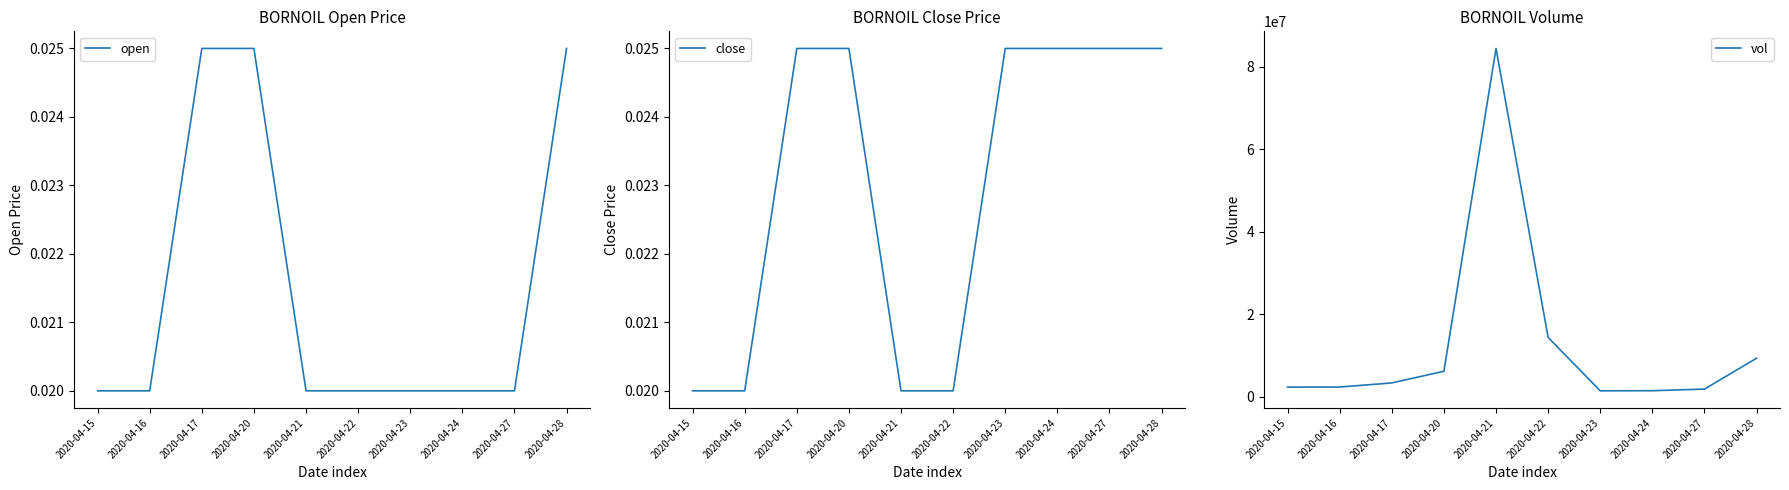

Is the value of close at 2020-04-20 greater than the value of open at 2020-04-20?

No